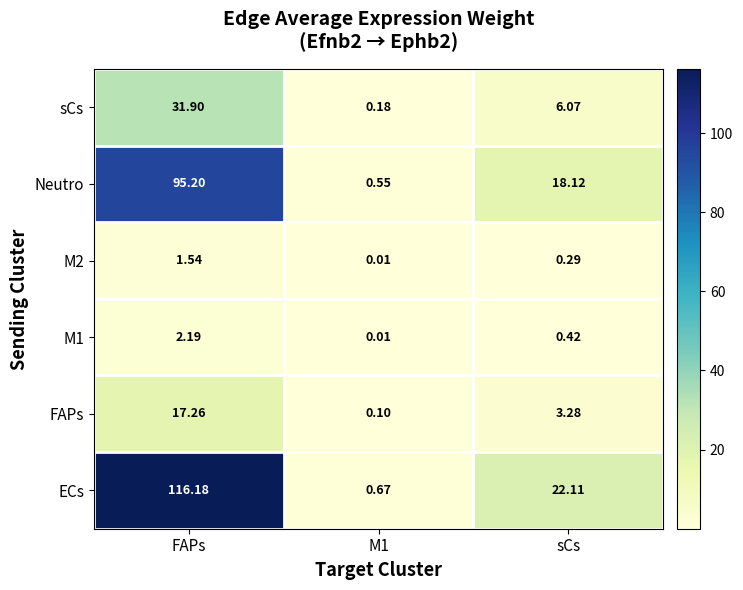

Where is sCs nearest to the value 16?

sCs